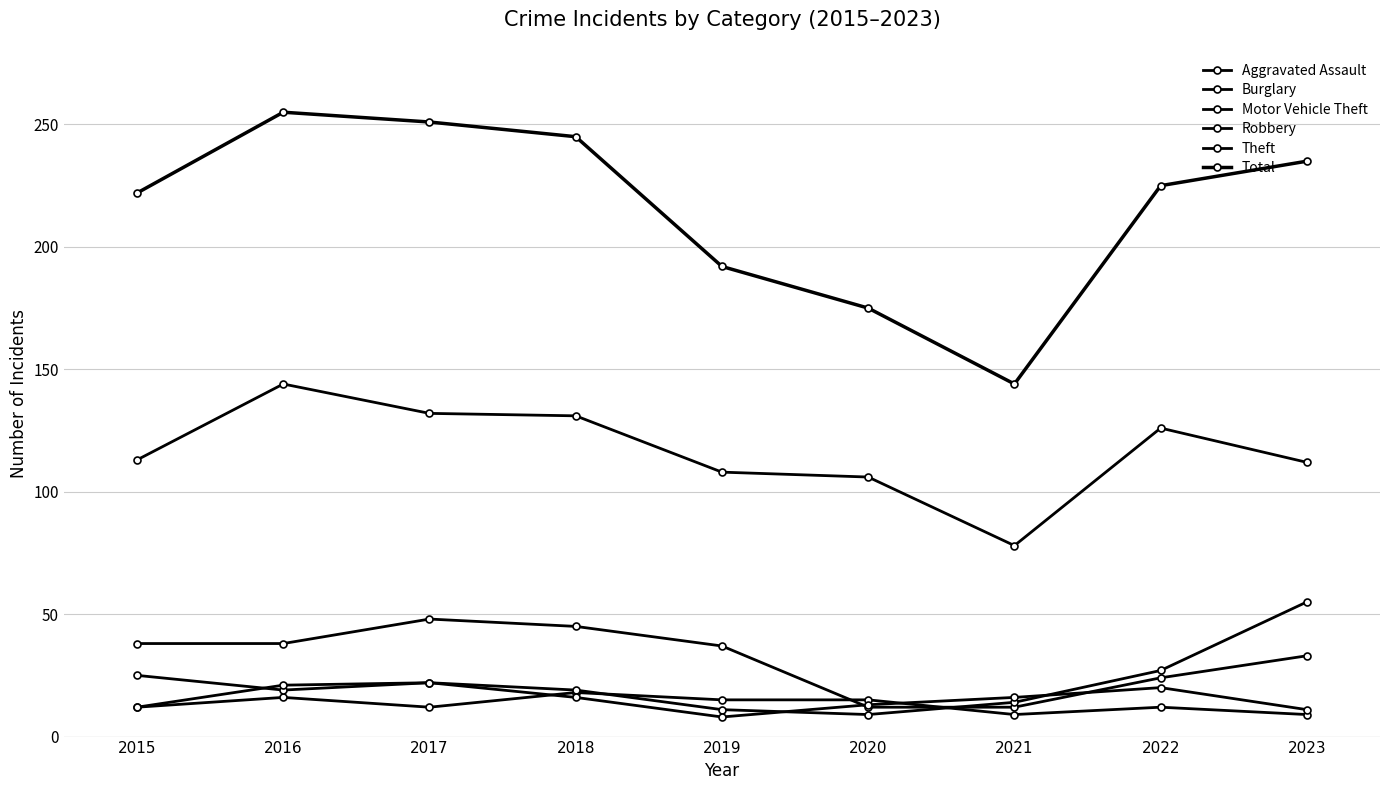

How many interior local peaks does the Aggravated Assault series have?

3